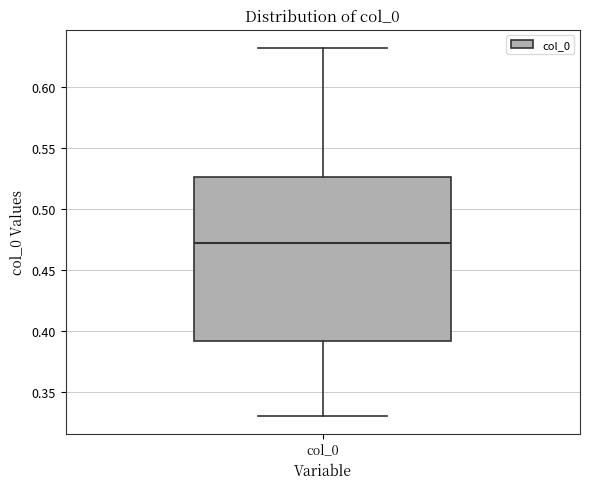

Transcribe this box plot: give where the median line is, the range the box spans, and where the two whiskers end, as read against the y-axis. The values are not printed on the chart, so give them approximately, as read against the axis.

median 0.470, box 0.390 to 0.525, whiskers 0.330 to 0.630